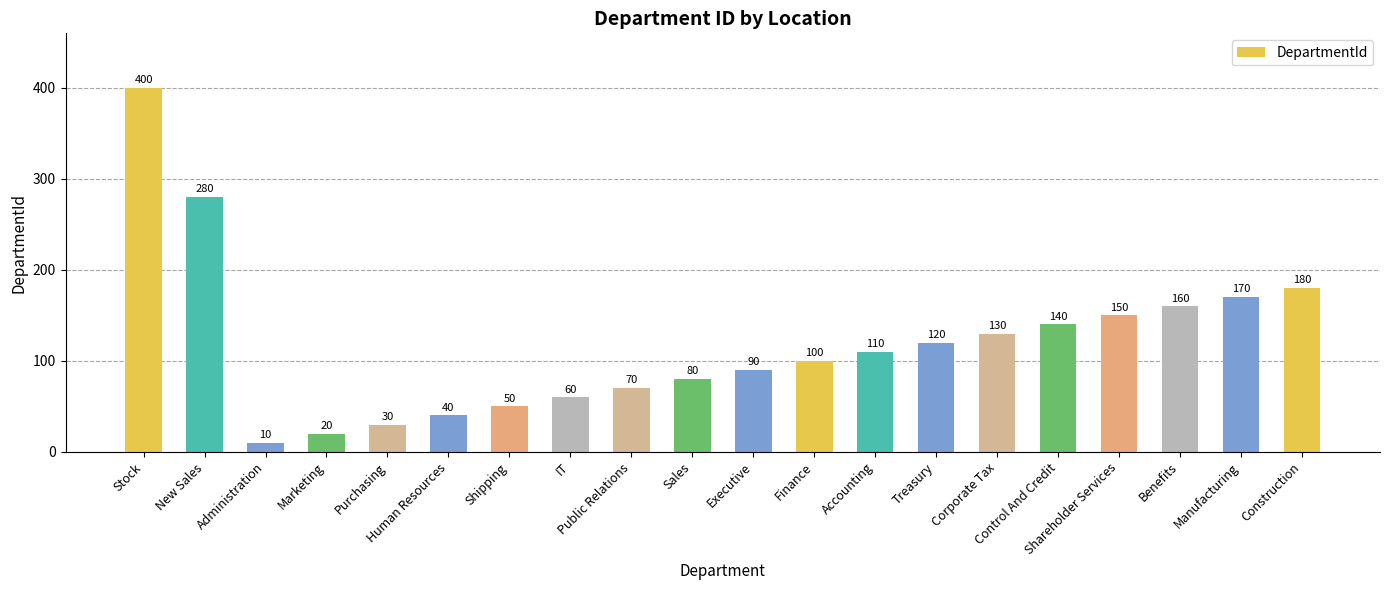

Rank the categories by value from highest to lowest.

Stock, New Sales, Construction, Manufacturing, Benefits, Shareholder Services, Control And Credit, Corporate Tax, Treasury, Accounting, Finance, Executive, Sales, Public Relations, IT, Shipping, Human Resources, Purchasing, Marketing, Administration